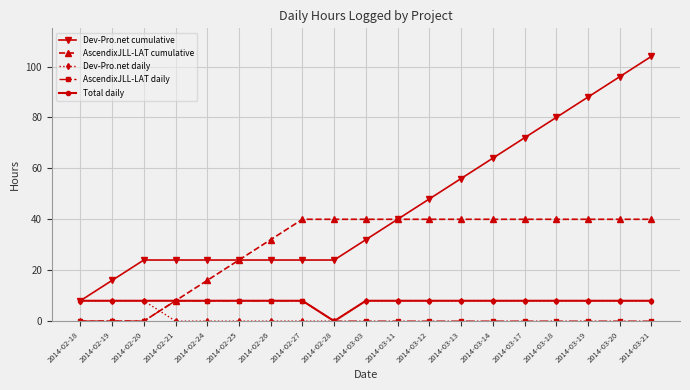

Where do AscendixJLL-LAT daily and Dev-Pro.net daily first cross each other?

2014-02-20 and 2014-02-21